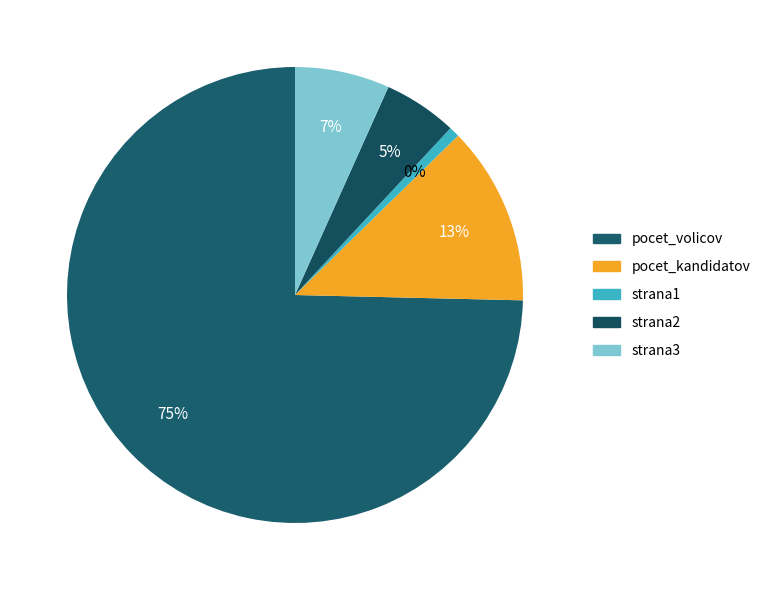

What is the change in value from pocet_volicov to pocet_kandidatov?

-83